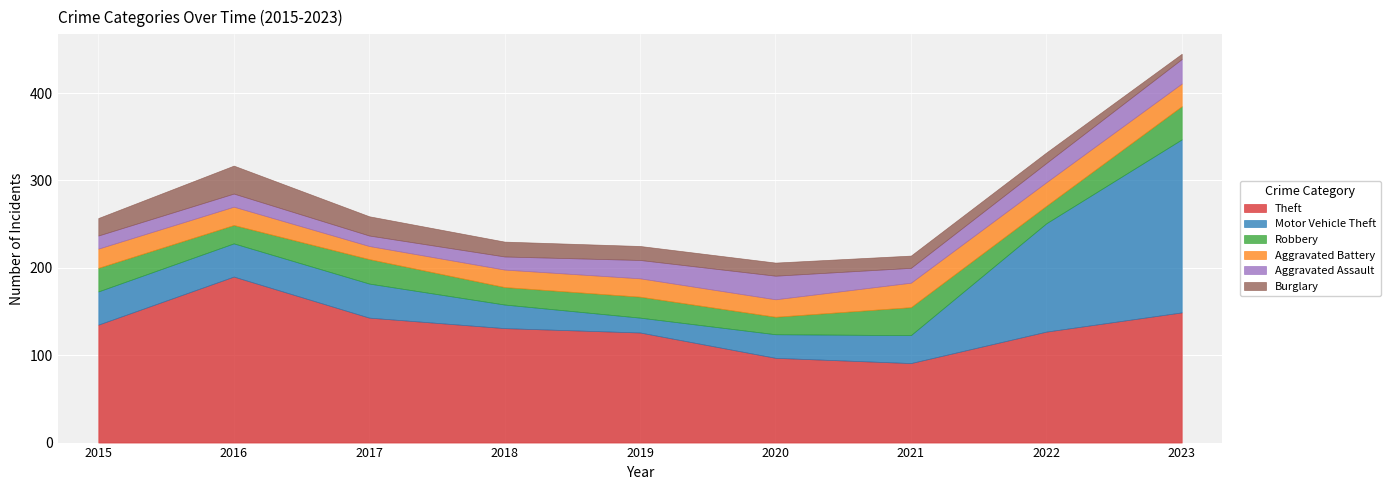

True or false: Theft and Burglary cross at least once.

False